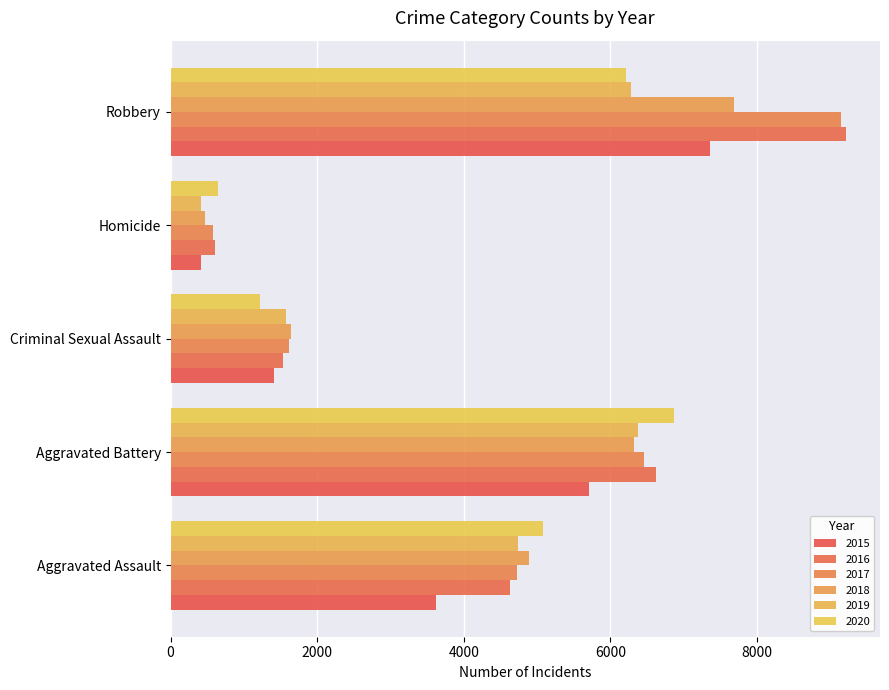

What is the difference between the highest and lowest values at Robbery?

3011